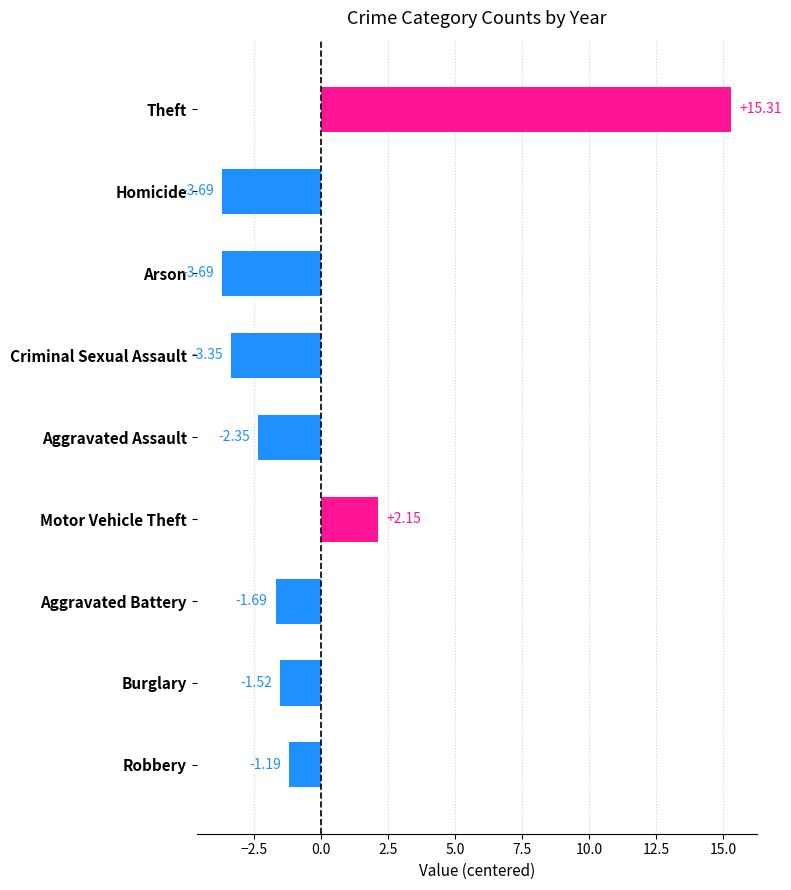

How many values are above zero?

2